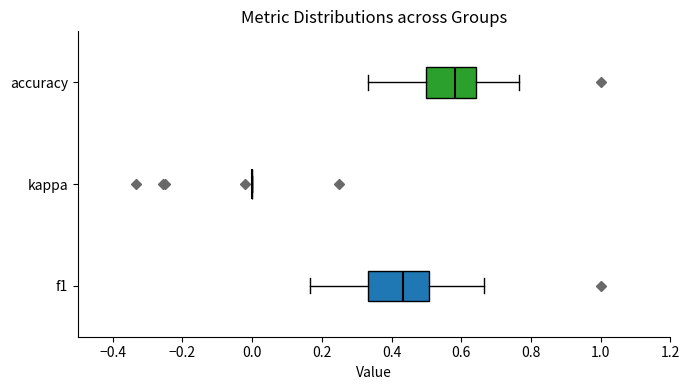

Comparing the boxes themselves (not the whiskers), which one is the widest?

f1